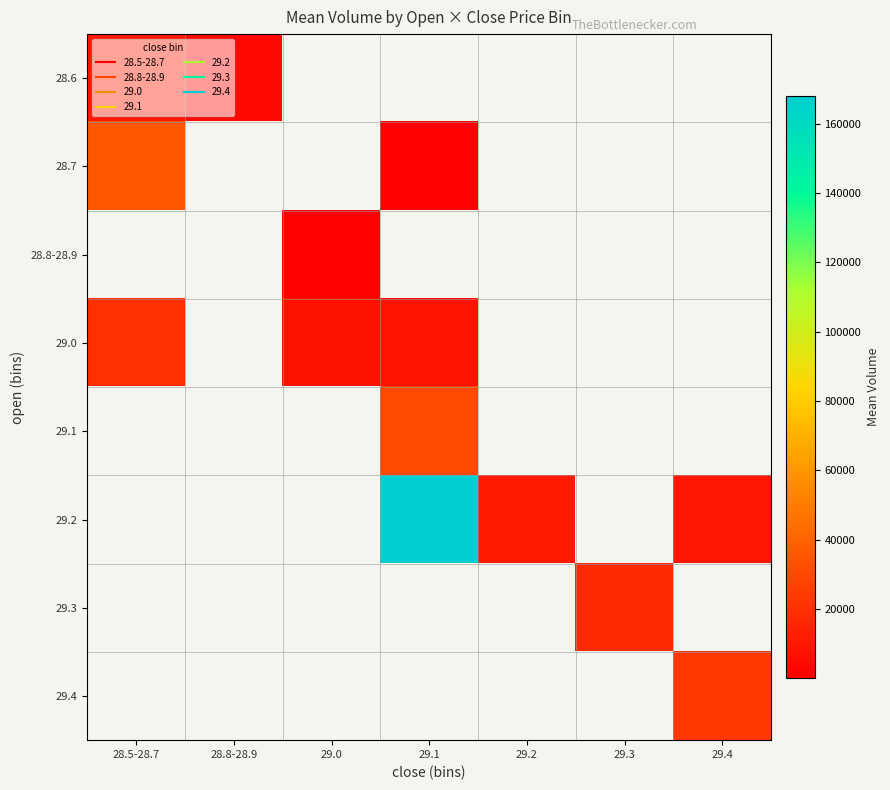

What is the lowest value of the 28.6 series?

3724.2